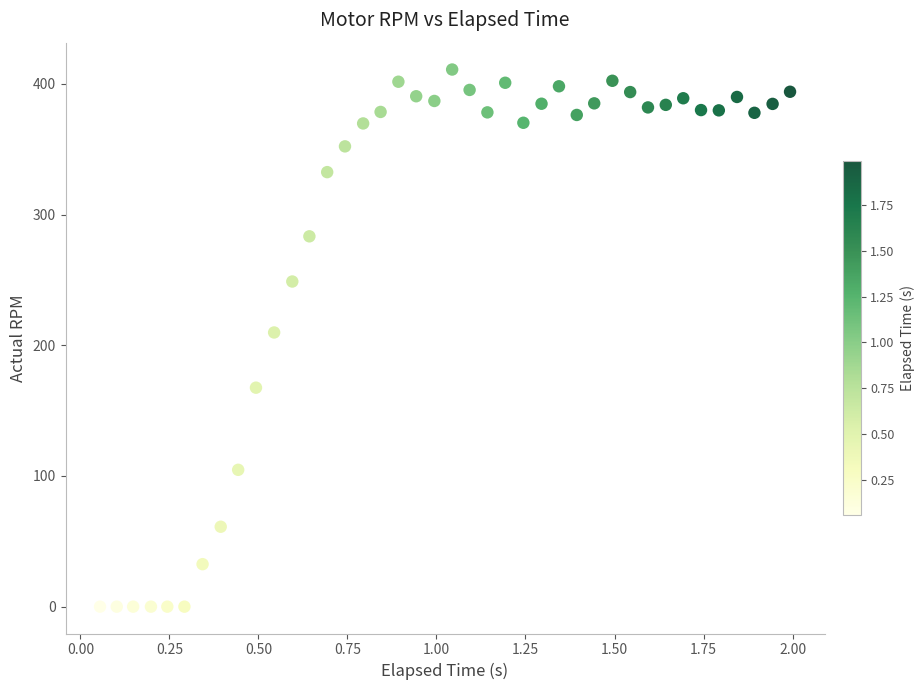

What is the range of X values (max minus min)?

1.9